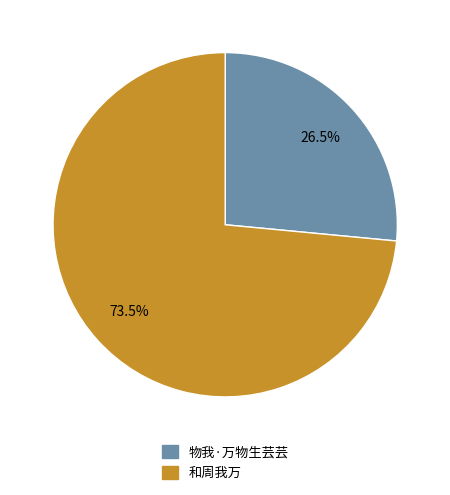

Approximately how many times larger is the value at 物我·万物生芸芸 compared to 和周我万?

0.4